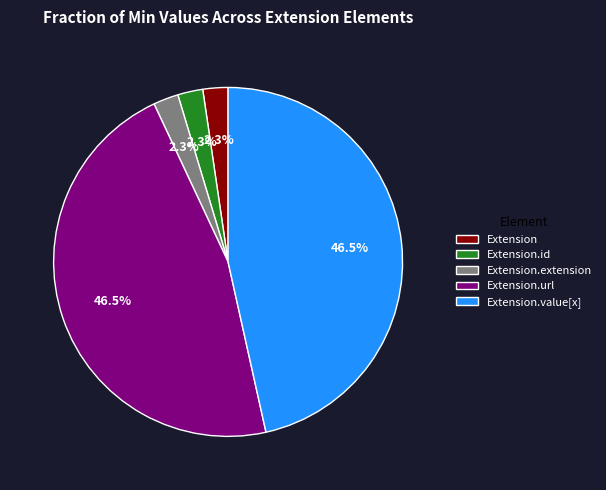

Does Extension.id represent more than half of the total?

No